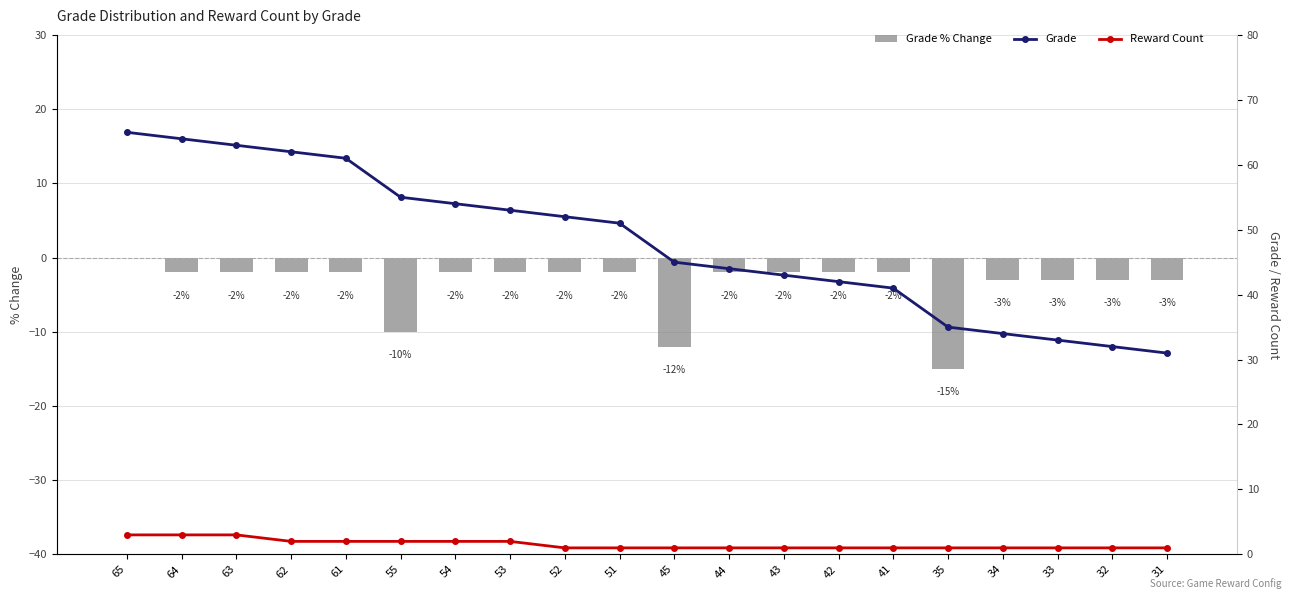

At how many categories does at least one series exceed -13?

20